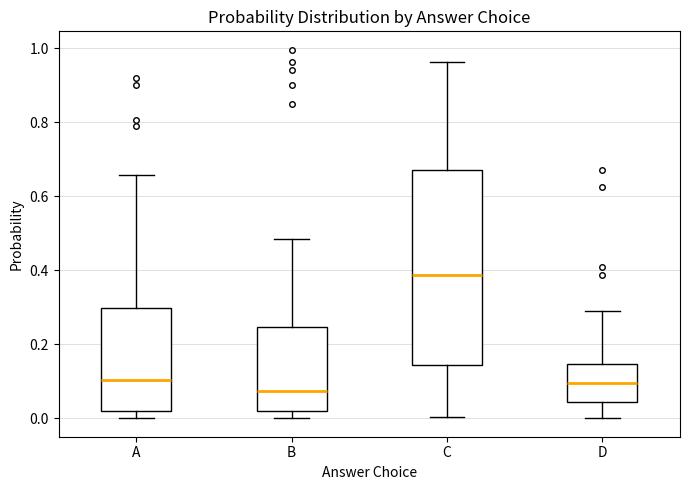

Reading left to right, read every box against the y-axis: the position of its median line, the range the box covers, and the ends of its whiskers. The values are not printed on the chart, so give them approximately, as read against the axis.

A: median 0.10, box 0.02 to 0.30, whiskers 0.00 to 0.66
B: median 0.08, box 0.02 to 0.24, whiskers 0.00 to 0.48
C: median 0.38, box 0.14 to 0.68, whiskers 0.00 to 0.96
D: median 0.10, box 0.04 to 0.14, whiskers 0.00 to 0.28